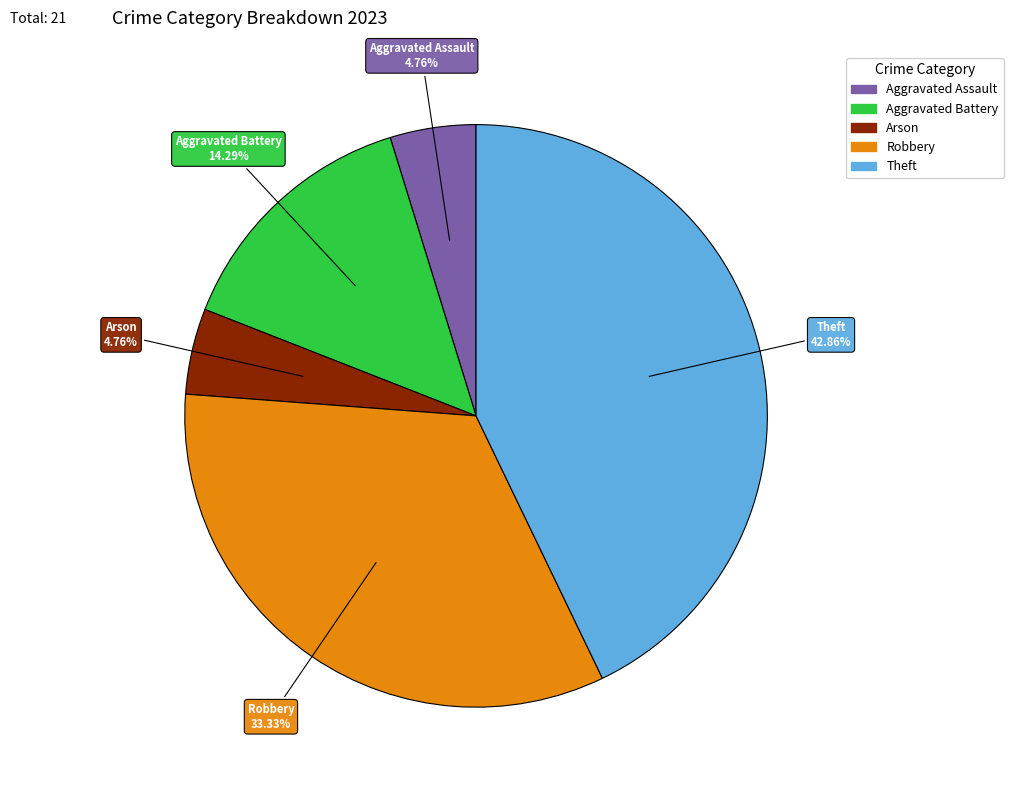

Does Theft represent more than half of the total?

No